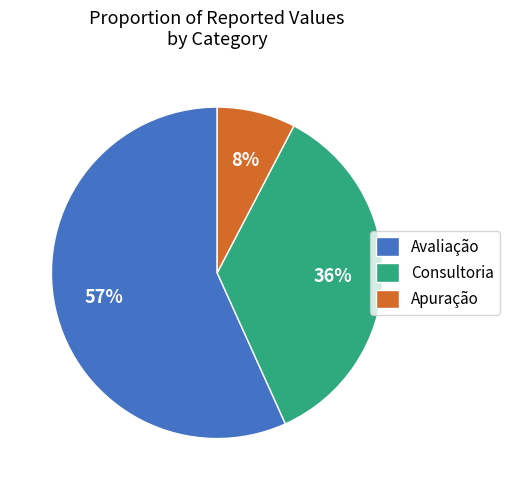

To the nearest percent, what is the difference between the largest and smallest slice percentages?

49%